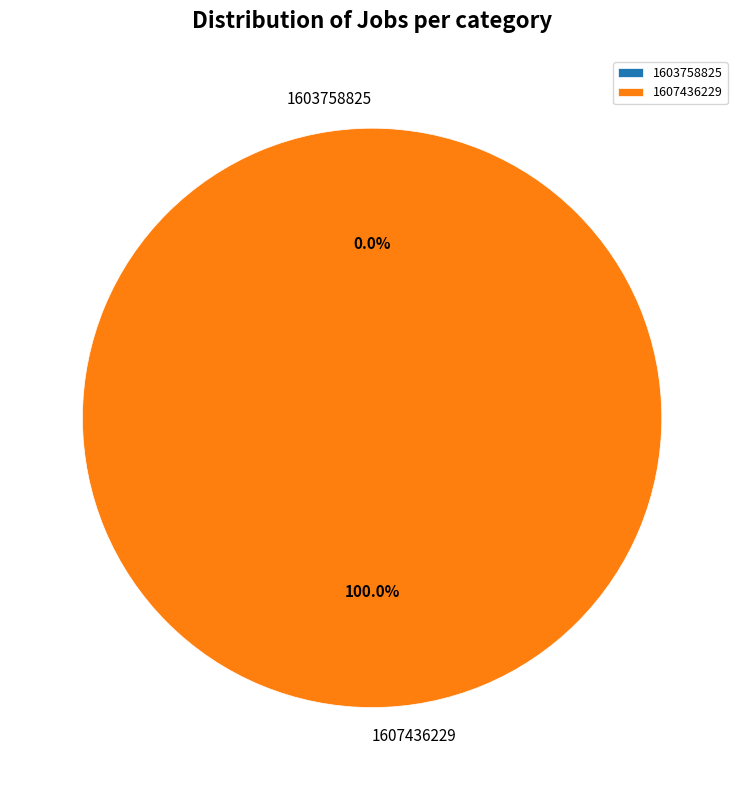

What is the total percentage of 1607436229 and 1603758825?

100.0%